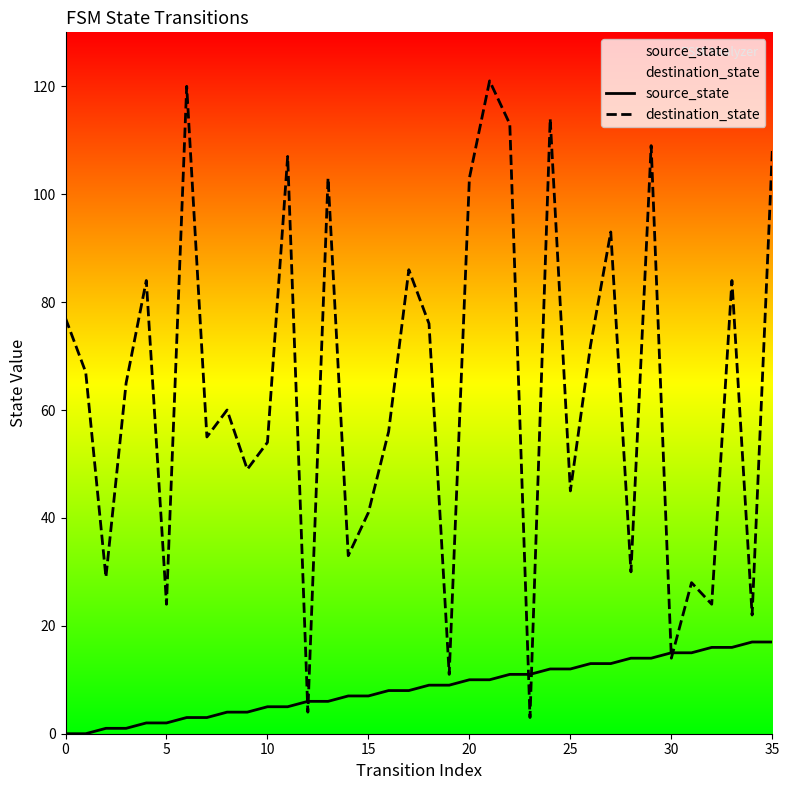

At 35, list the series in order from smallest to largest.

source_state, destination_state